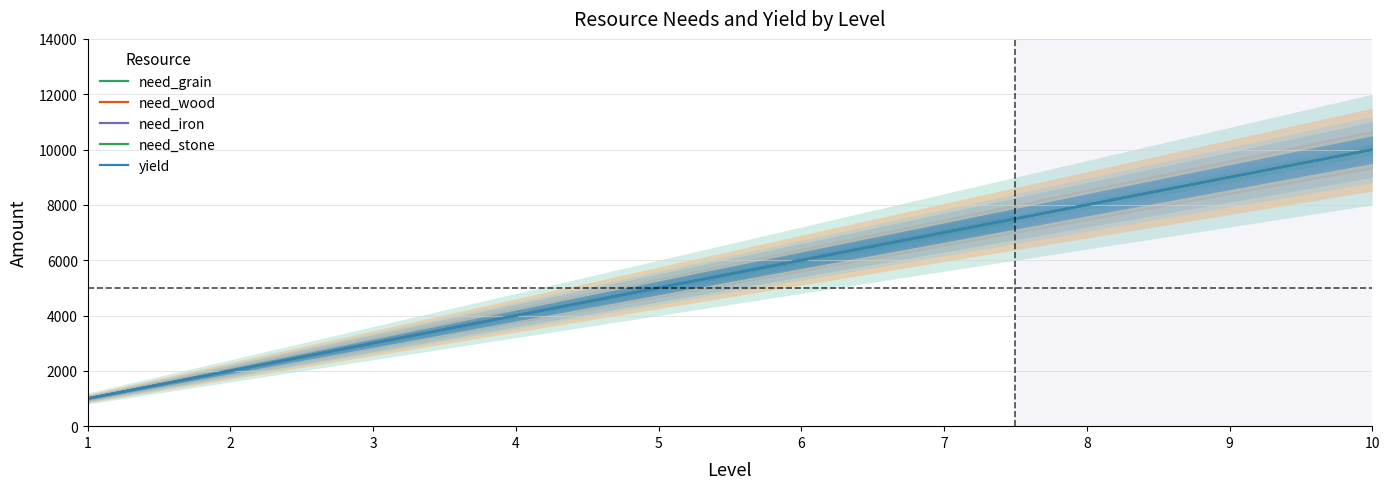

Reading left to right, list all the values displayed in this chart.

need_grain: 1=1000	2=2000	3=3000	4=4000	5=5000	6=6000	7=7000	8=8000	9=9000	10=10000
need_wood: 1=1000	2=2000	3=3000	4=4000	5=5000	6=6000	7=7000	8=8000	9=9000	10=10000
need_iron: 1=1000	2=2000	3=3000	4=4000	5=5000	6=6000	7=7000	8=8000	9=9000	10=10000
need_stone: 1=1000	2=2000	3=3000	4=4000	5=5000	6=6000	7=7000	8=8000	9=9000	10=10000
yield: 1=1000	2=2000	3=3000	4=4000	5=5000	6=6000	7=7000	8=8000	9=9000	10=10000